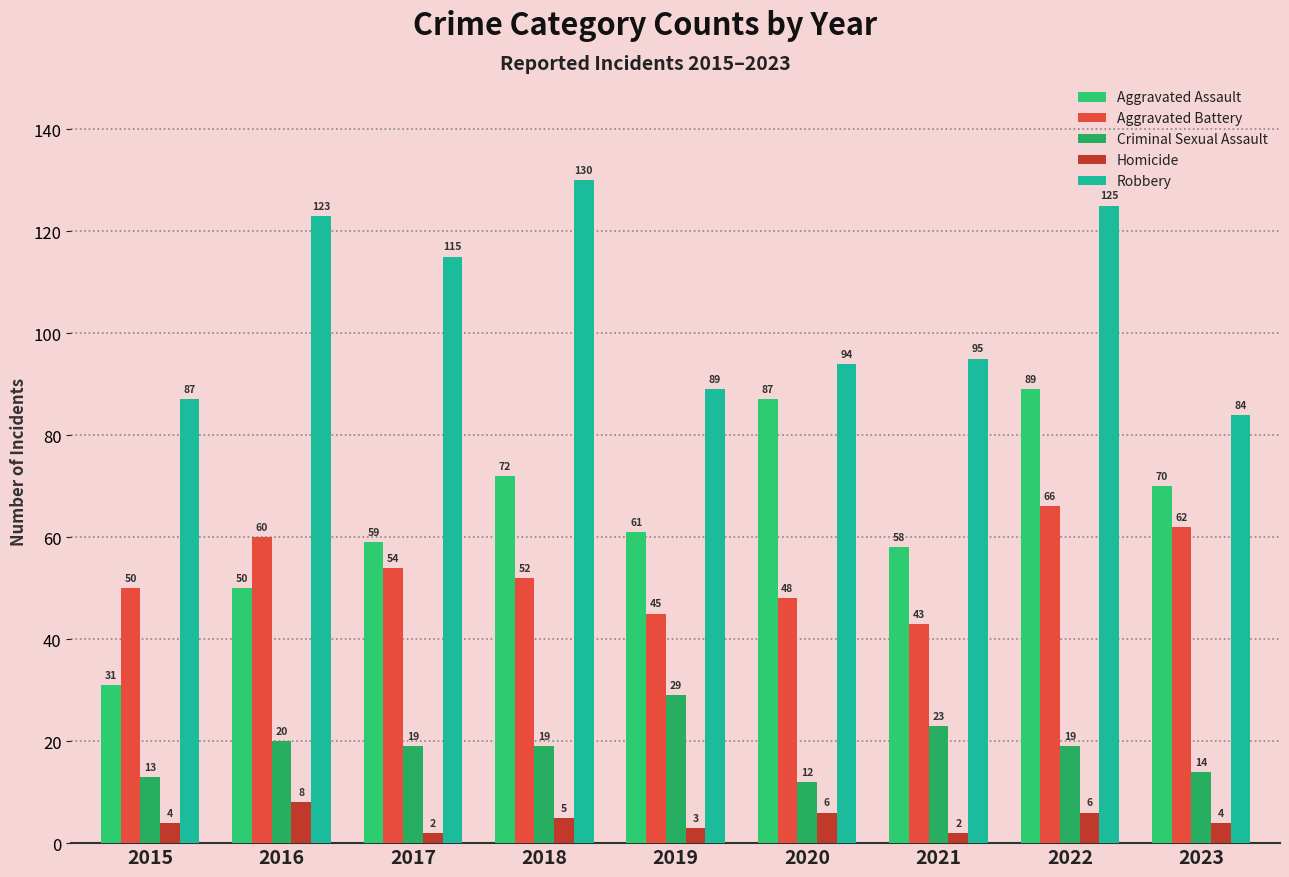

Reading left to right, what are all the values shown in this chart?

Aggravated Assault: 2015=31	2016=50	2017=59	2018=72	2019=61	2020=87	2021=58	2022=89	2023=70
Aggravated Battery: 2015=50	2016=60	2017=54	2018=52	2019=45	2020=48	2021=43	2022=66	2023=62
Criminal Sexual Assault: 2015=13	2016=20	2017=19	2018=19	2019=29	2020=12	2021=23	2022=19	2023=14
Homicide: 2015=4	2016=8	2017=2	2018=5	2019=3	2020=6	2021=2	2022=6	2023=4
Robbery: 2015=87	2016=123	2017=115	2018=130	2019=89	2020=94	2021=95	2022=125	2023=84